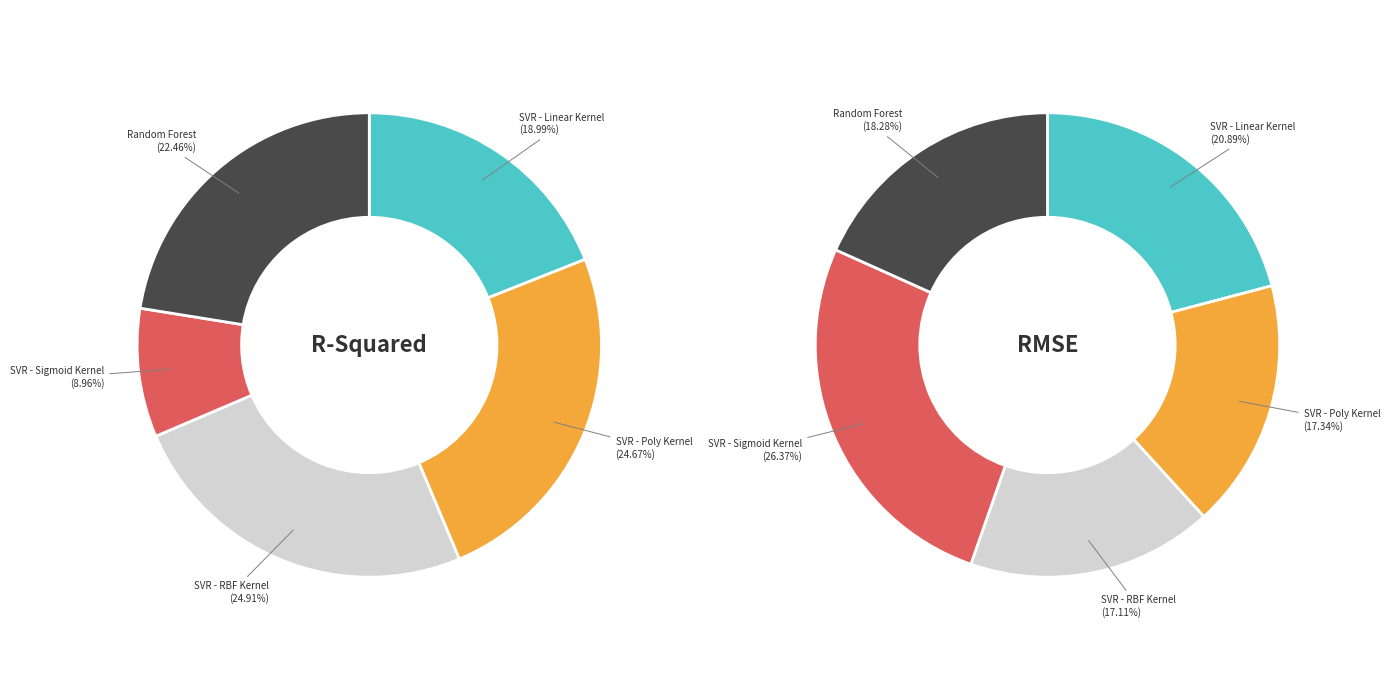

To the nearest percent, what is the difference between the largest and smallest slice percentages?

9%